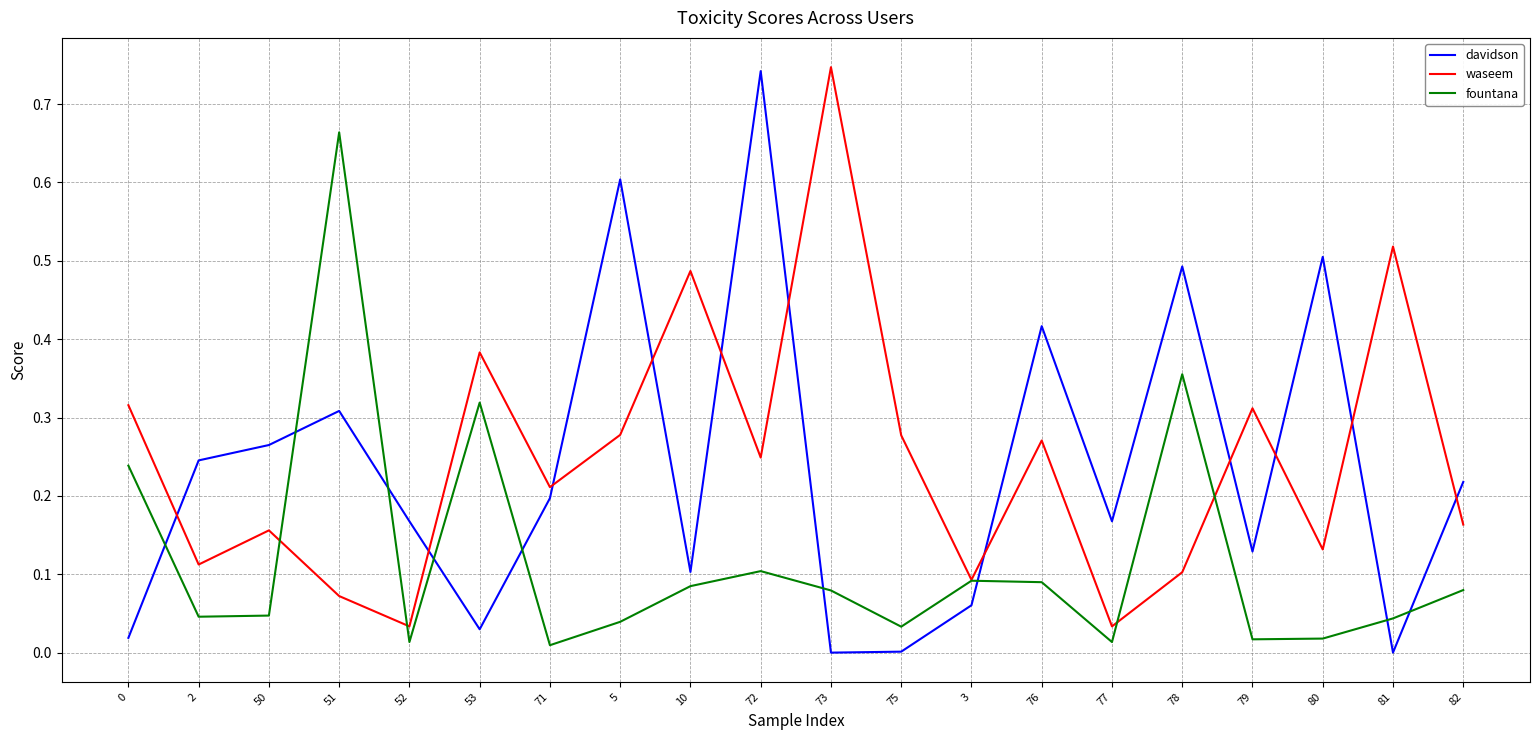

The fountana series shows 0.0 at 75. True or false?

True